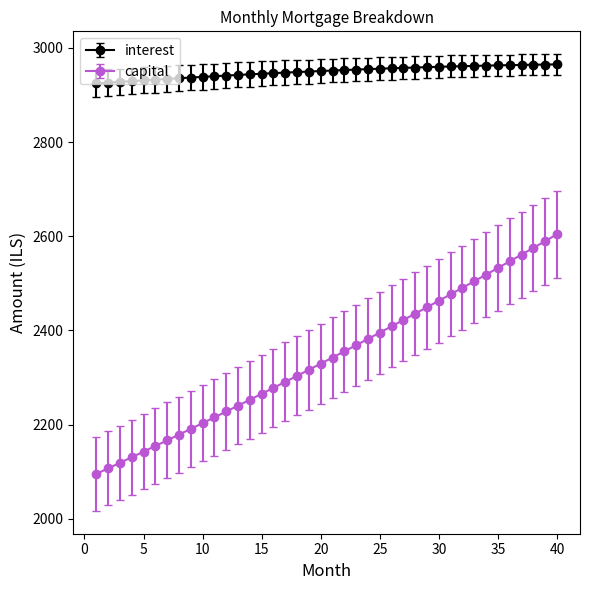

True or false: capital and interest intersect in this chart.

False